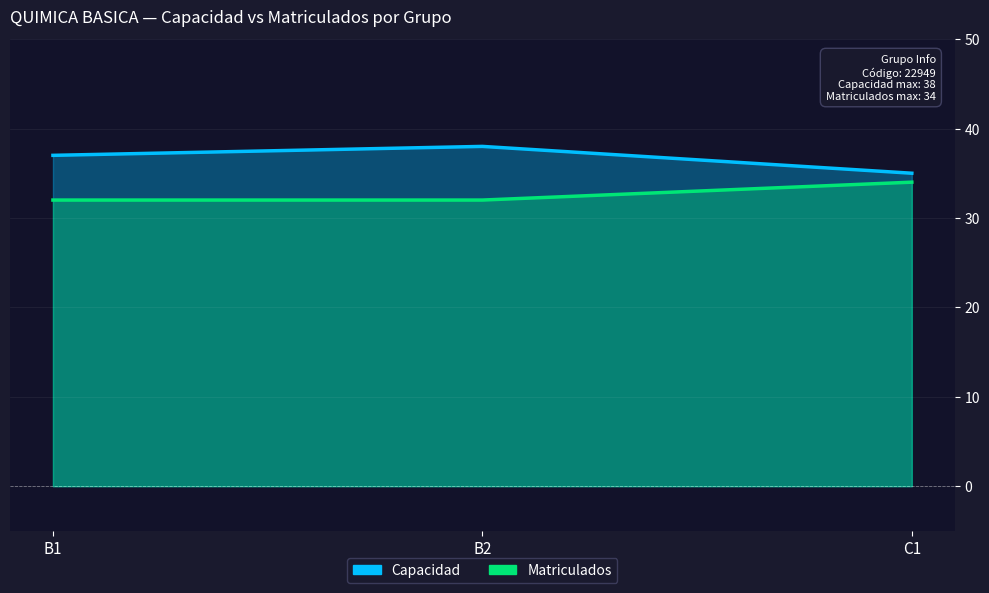

At which label does Capacidad reach its minimum?

C1